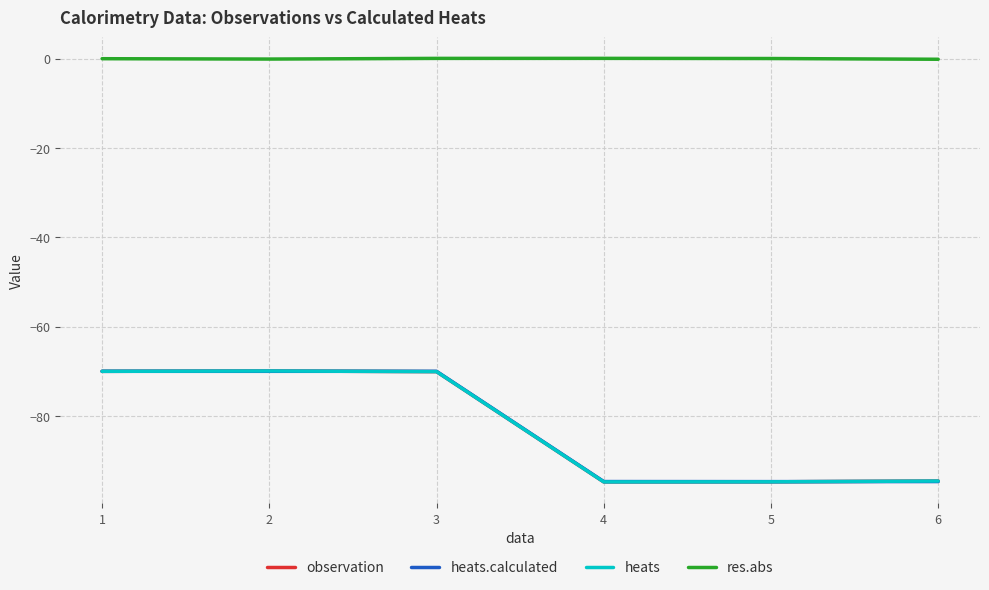

What is the difference between the maximum and minimum values in the res.abs series?

0.2